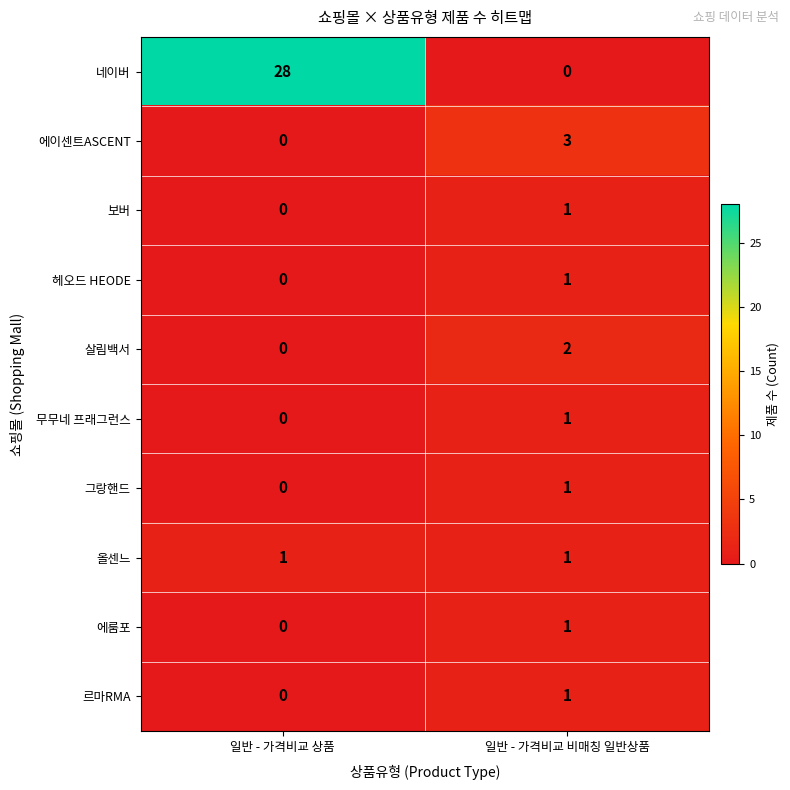

Rank the categories by 르마RMA value from highest to lowest.

일반 - 가격비교 비매칭 일반상품, 일반 - 가격비교 상품